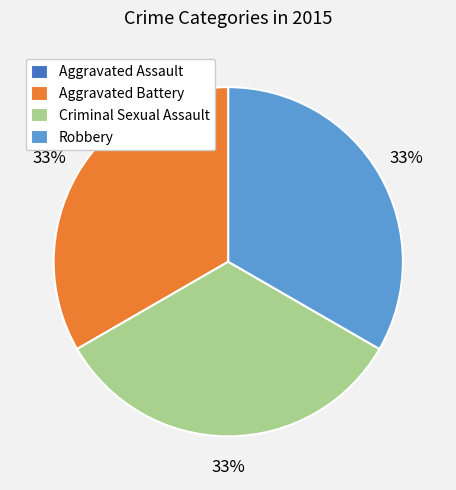

To the nearest percent, what portion does Aggravated Battery represent?

33%